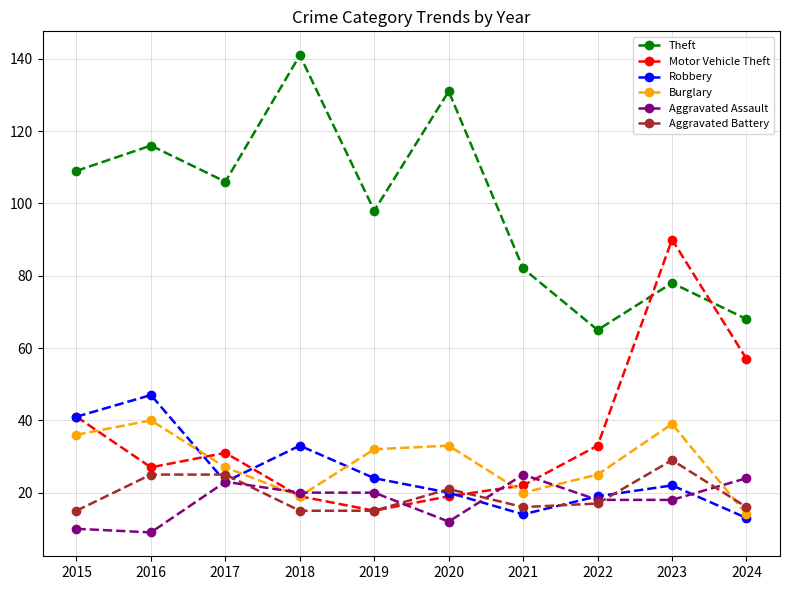

How many interior local peaks does the Theft series have?

4